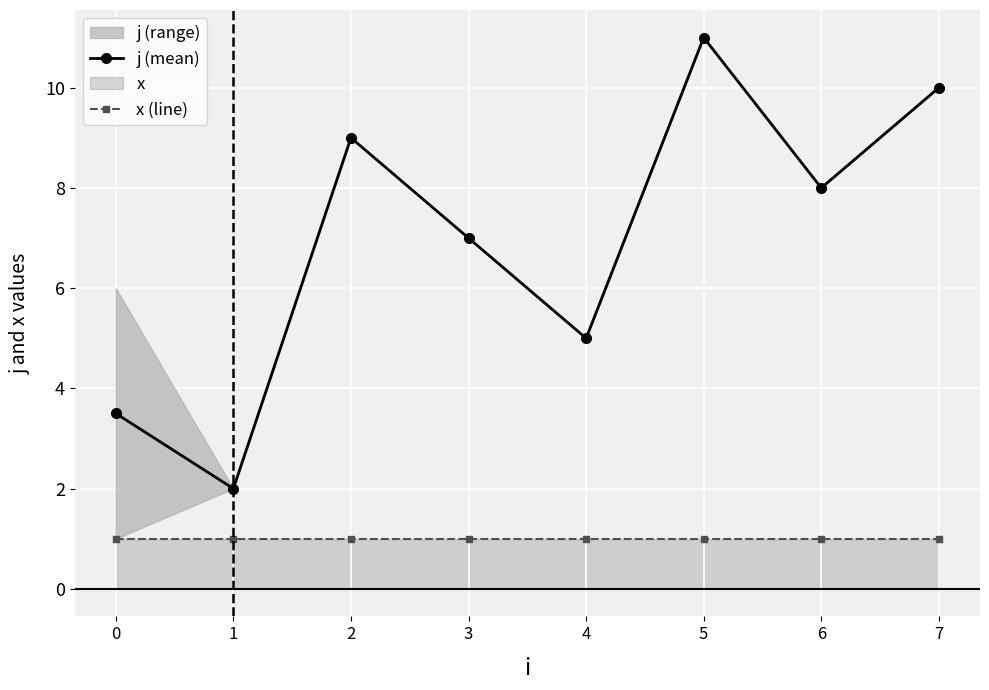

What is the smallest value displayed?

1.0